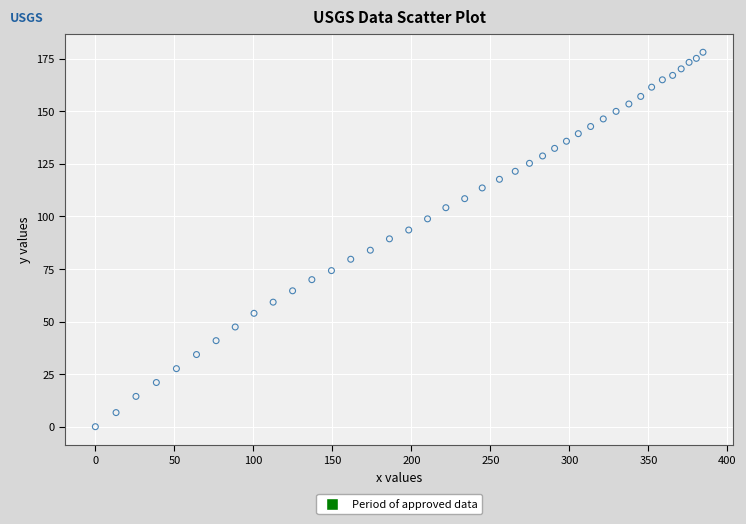

What is the range of Y values (max minus min)?

178.0